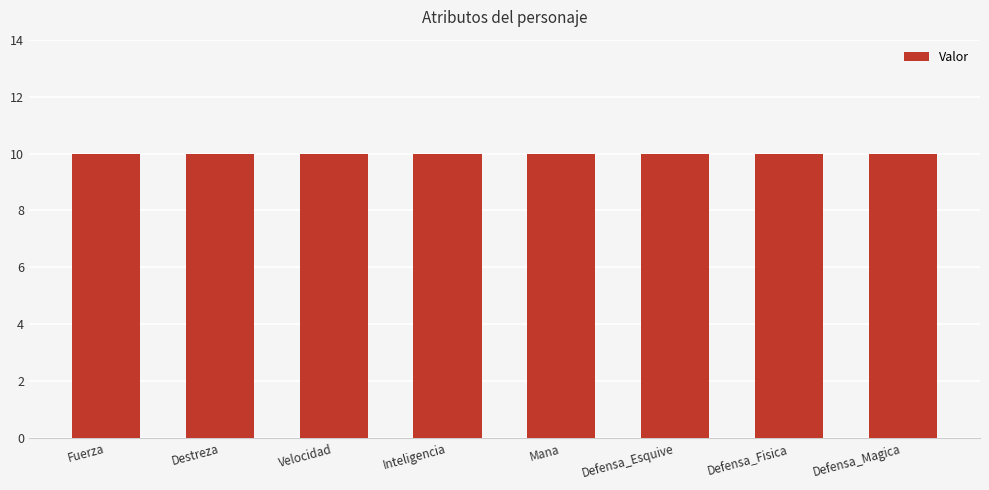

Which series has the largest total across all categories?

Valor